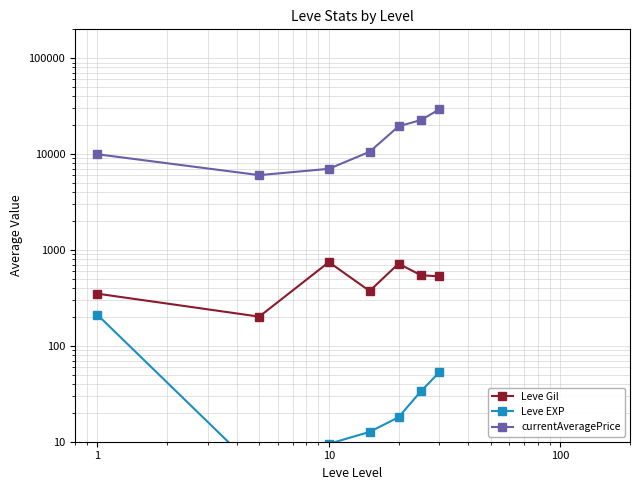

True or false: Leve Gil has a value of 111.8 at 1000.

False